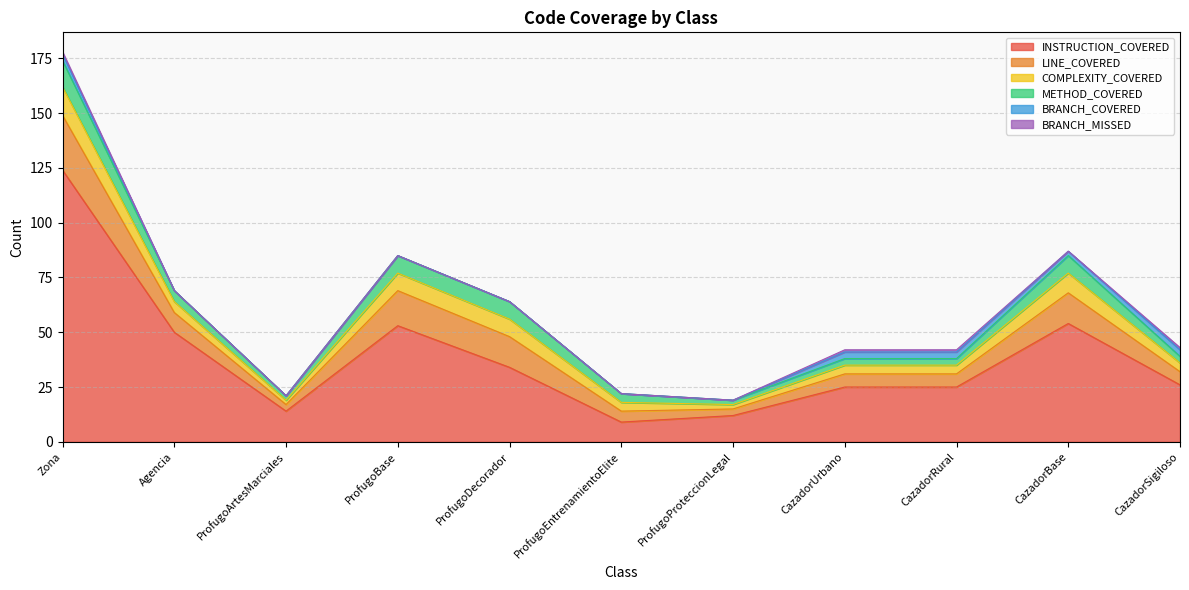

How many lines are shown in the chart?

6